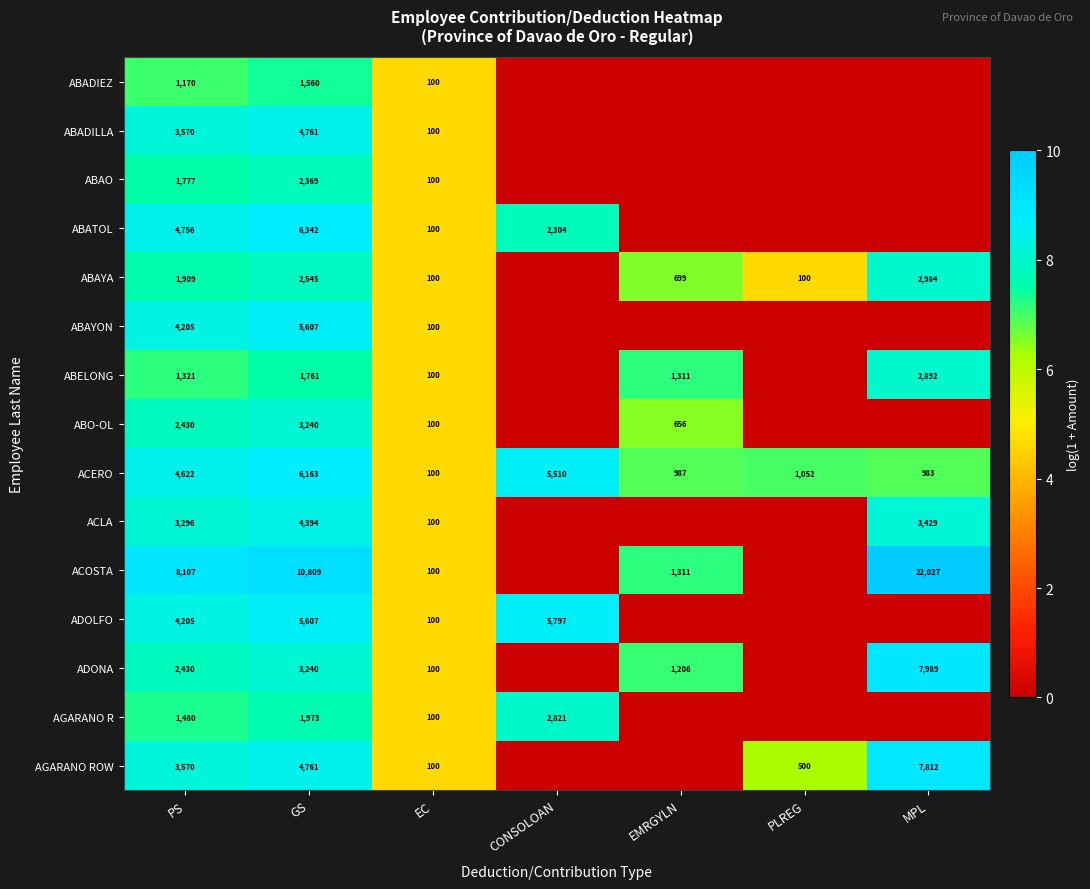

Which label corresponds to the smallest value in the chart?

CONSOLOAN